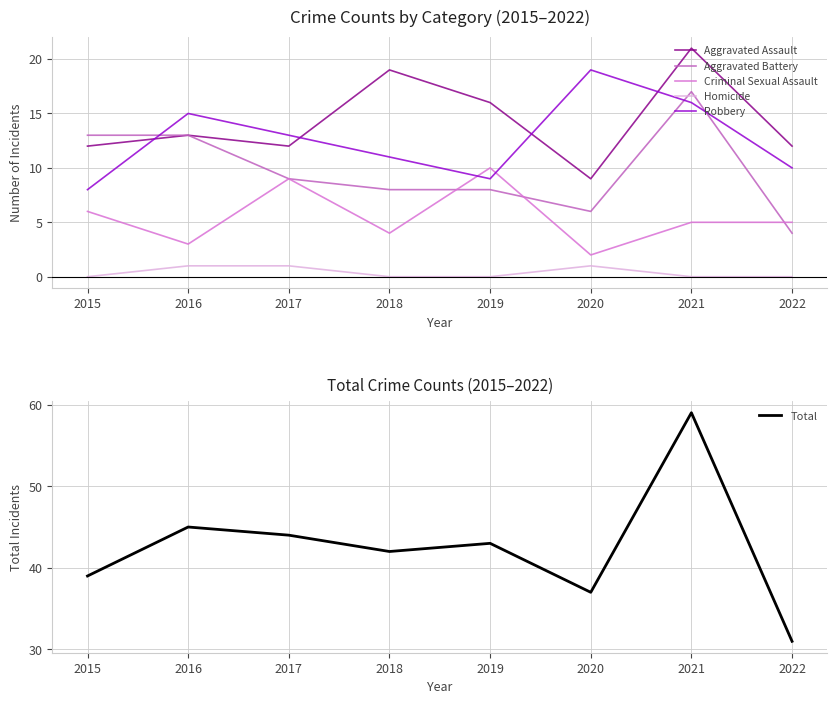

How many data points in Aggravated Battery are above 9?

3